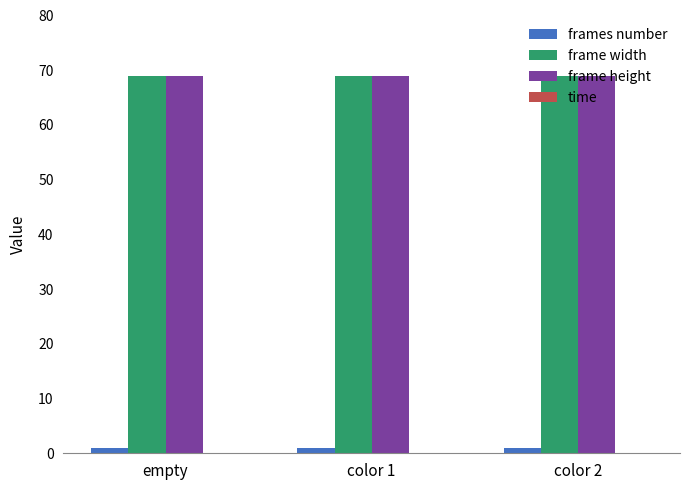

What is the maximum value for frame height?

69.0